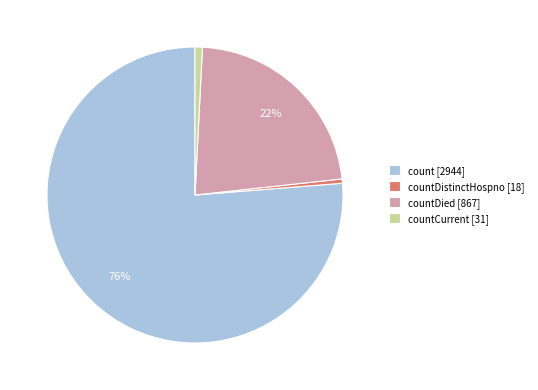

What is the largest slice in the pie chart?

count [2944]